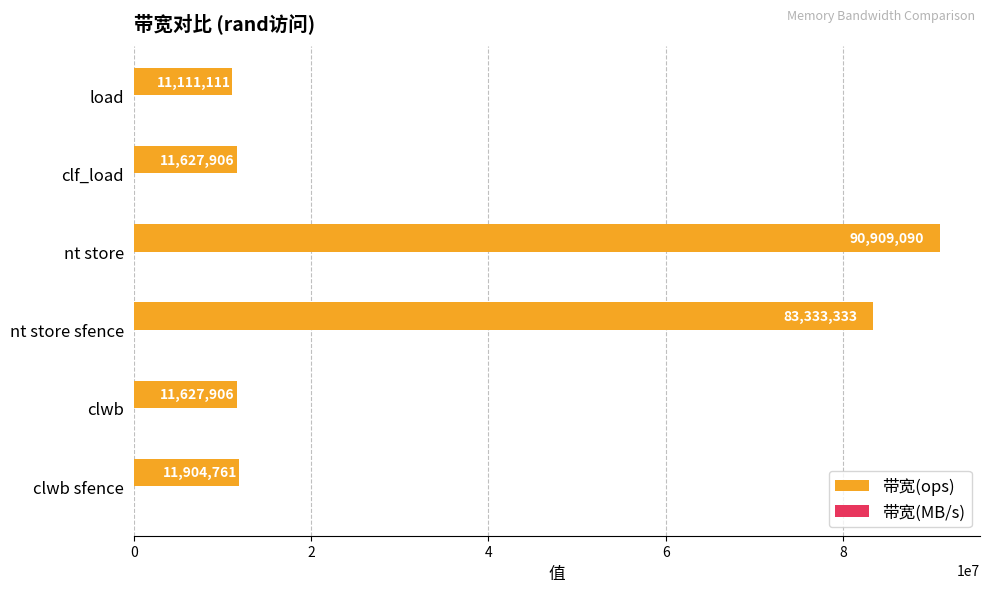

Which series changed the most between clwb and nt store?

带宽(ops)